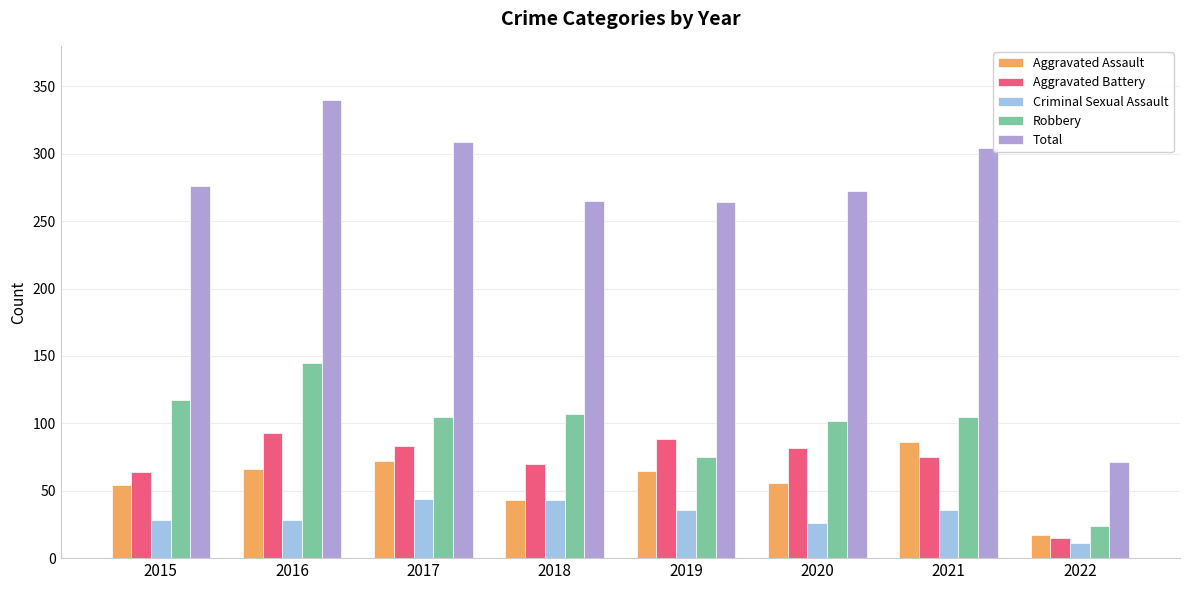

What is the spread (max minus min) of values at 2020?

246